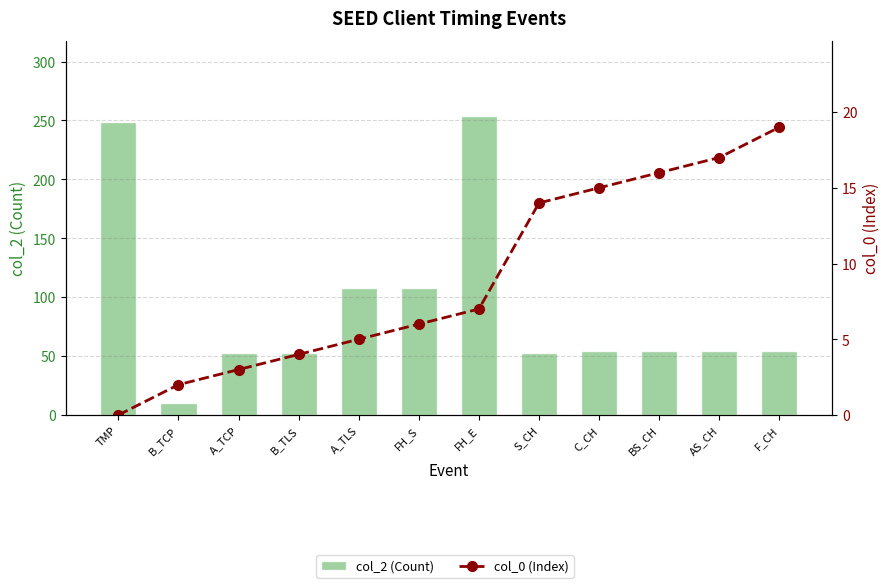

Which series changed the most between A_TLS and BS_CH?

col_2 (Count)